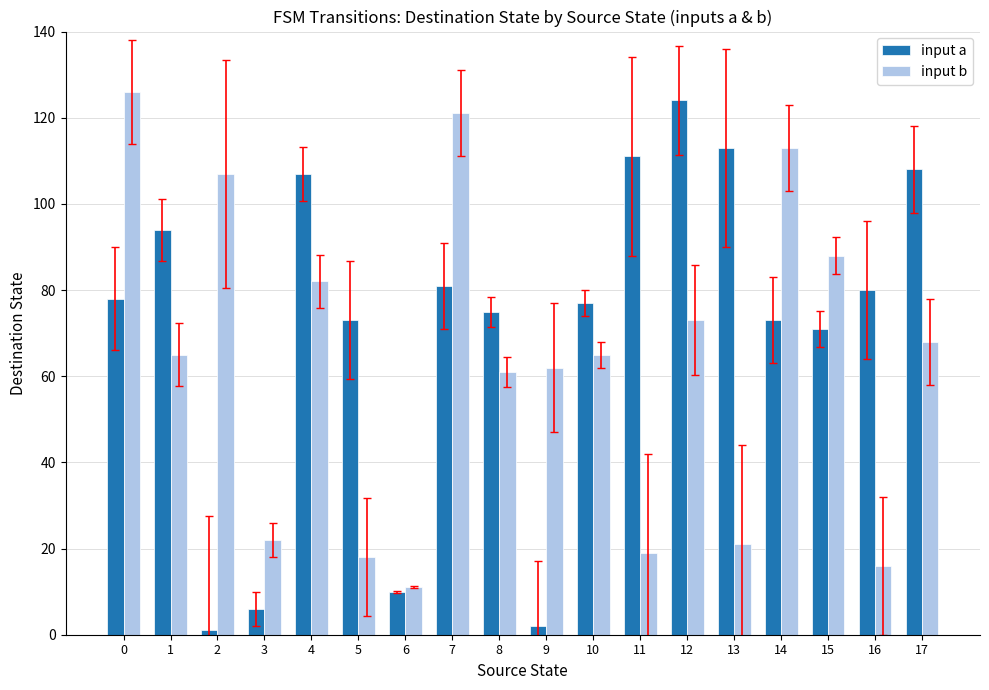

What is the value of the input a bar at the 15th from the left?

73